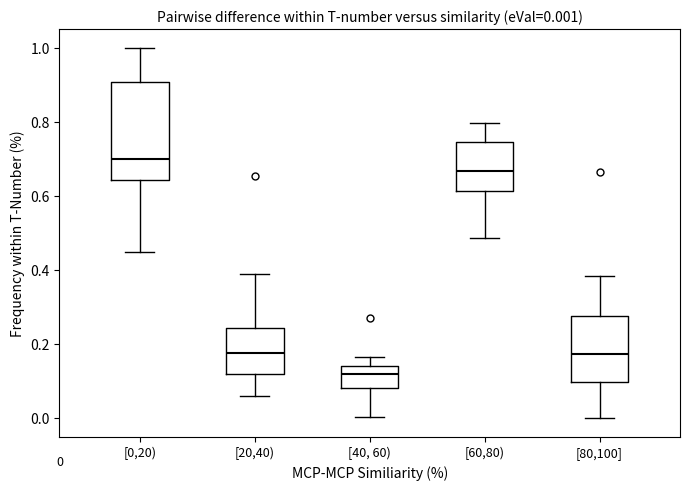

Which box's median line is the lowest?

[40, 60)